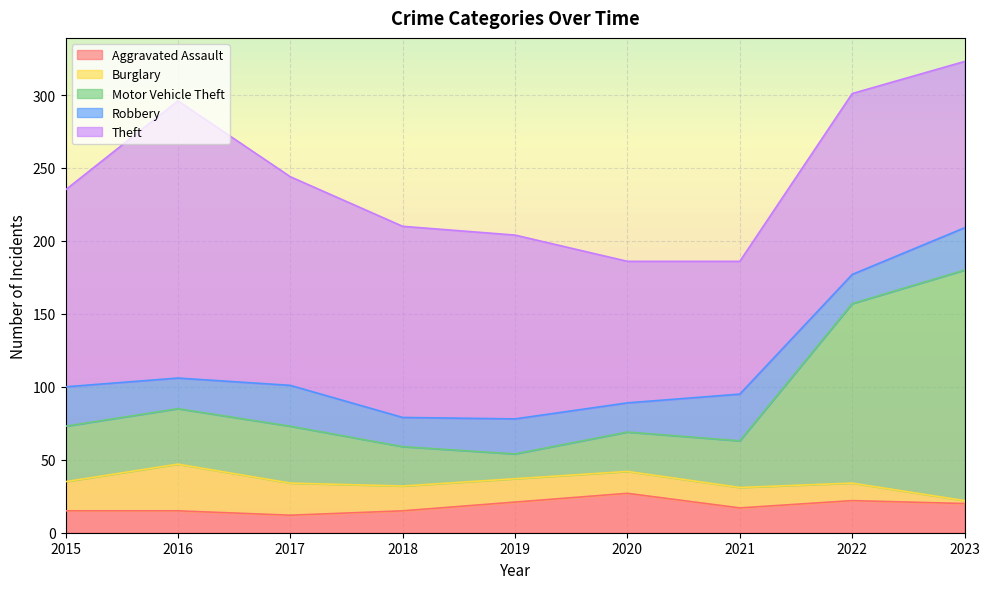

Rank the series by their maximum value, from lowest to highest.

Aggravated Assault, Burglary, Robbery, Motor Vehicle Theft, Theft